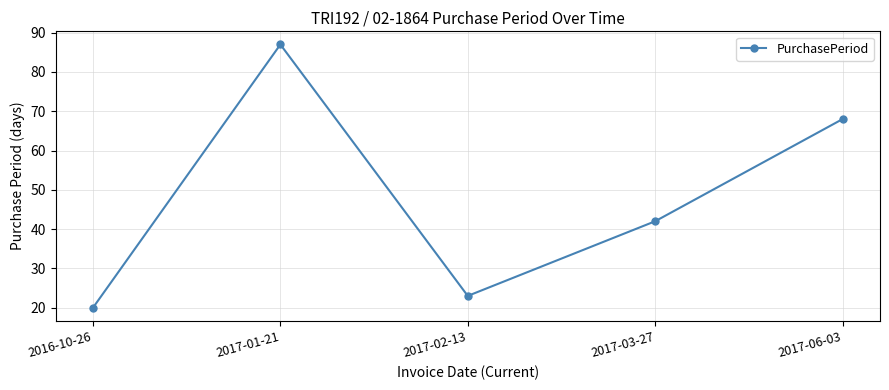

How many distinct data groups are displayed?

1